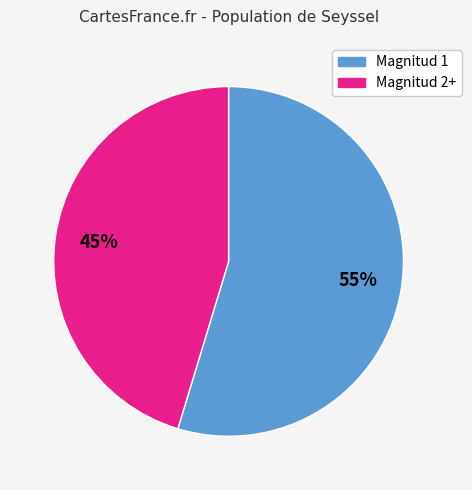

Which slice is the smallest?

Magnitud 2+